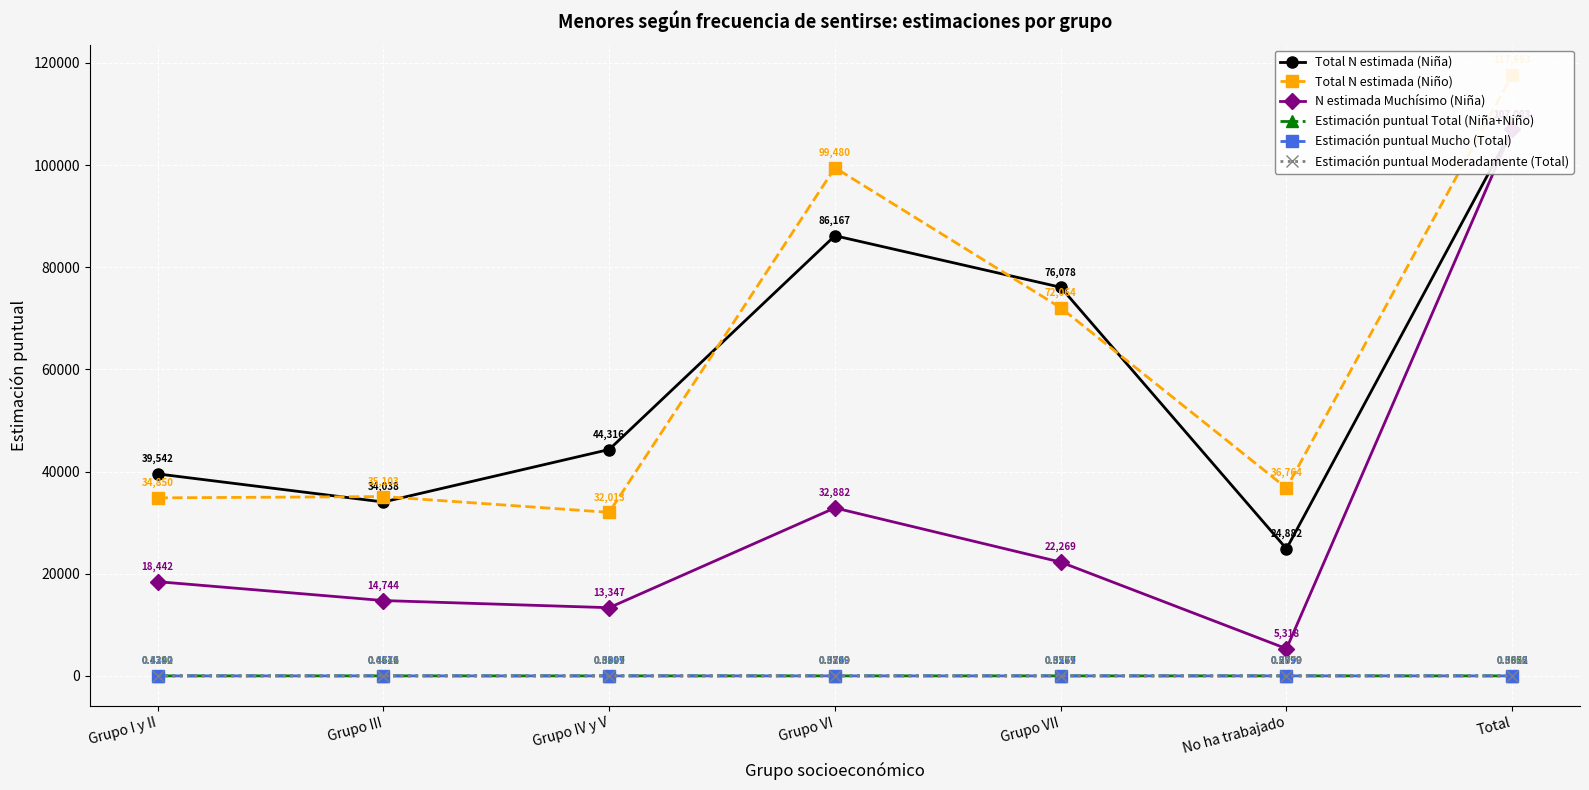

At which label is Estimación puntual Moderadamente (Total) closest to 0?

Total